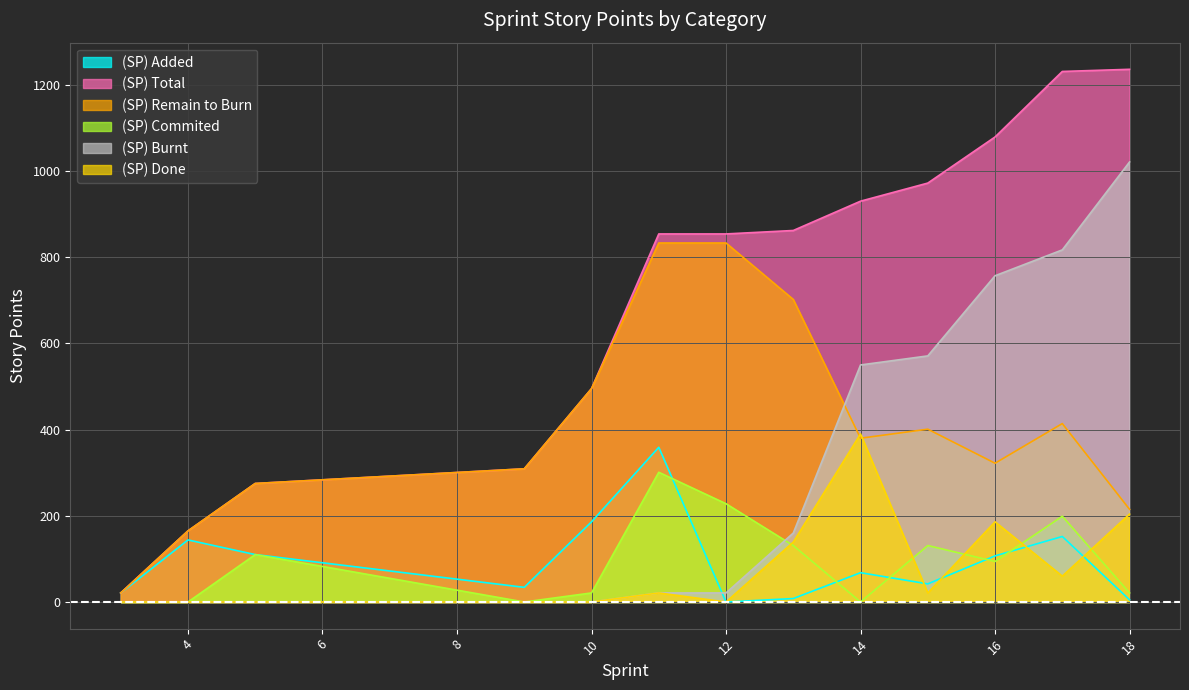

Which series has the largest range (max minus min)?

(SP) Total